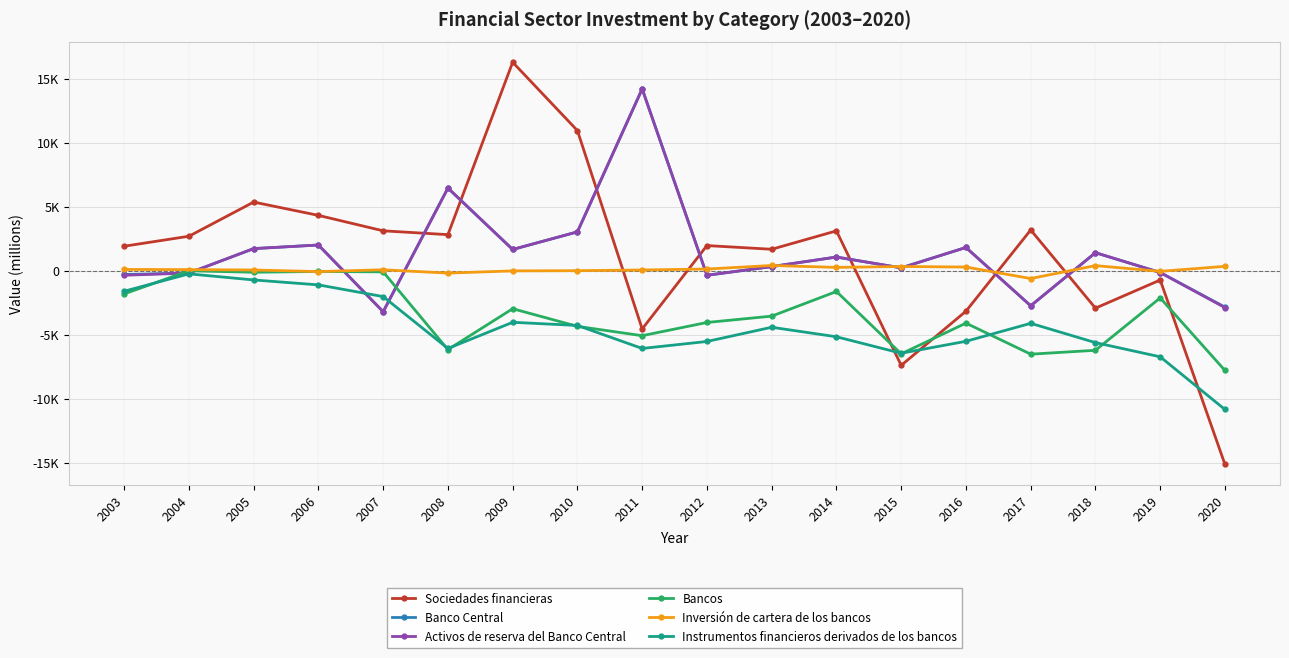

At which category is the sum across all series the highest?

2011